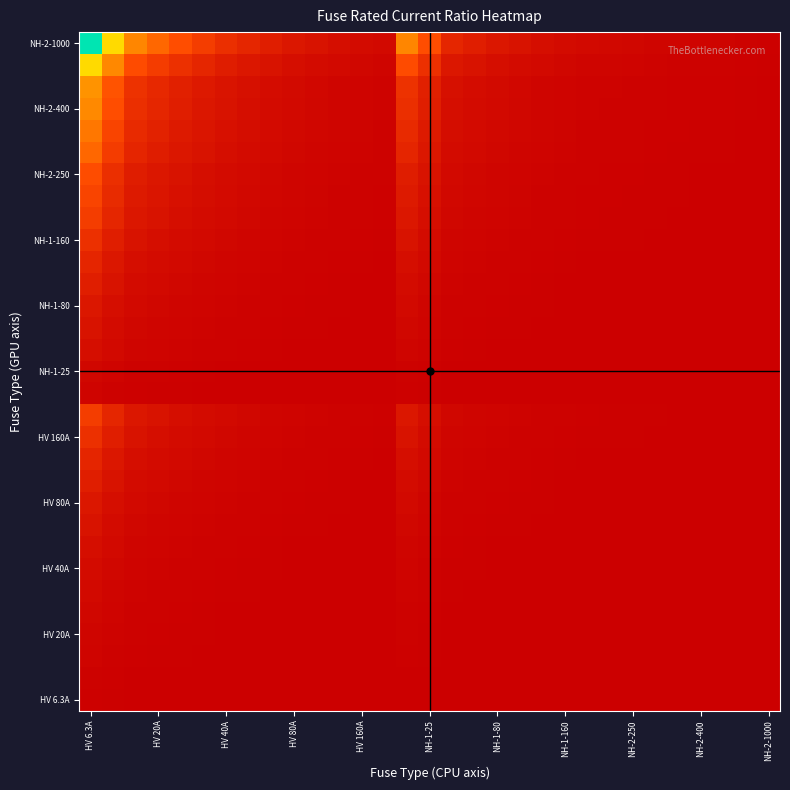

At which category is the sum across all series the highest?

HV 6.3A